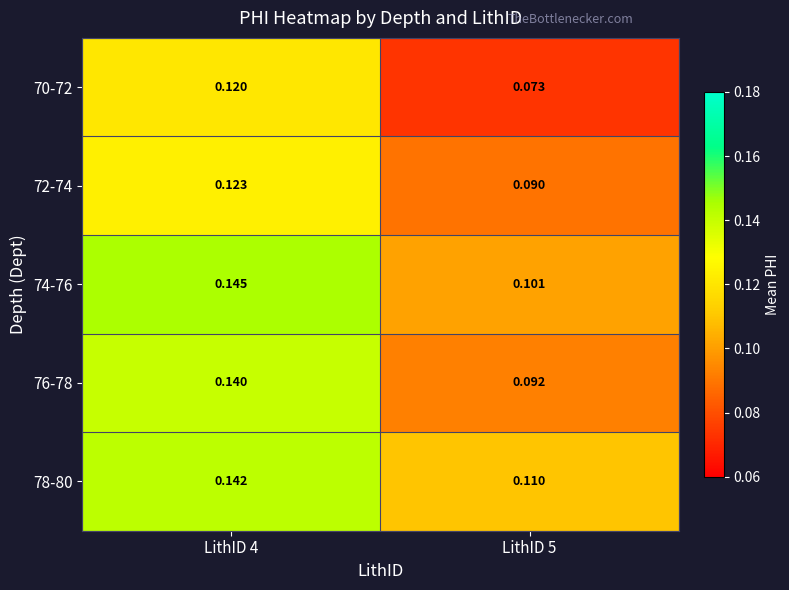

Is the value of 76-78 at LithID 4 greater than the value of 78-80 at LithID 5?

Yes